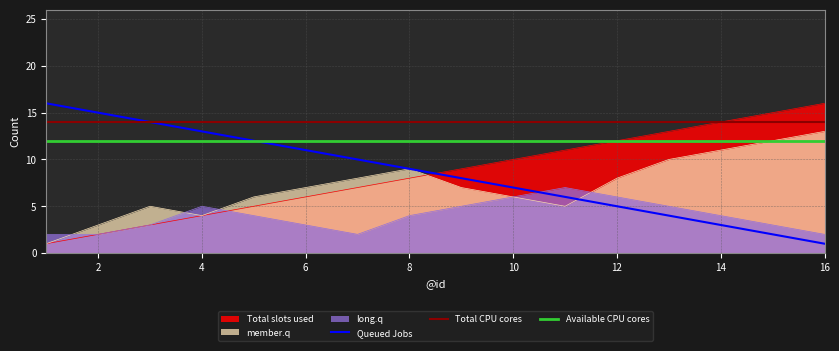

What is the maximum value shown in the chart?

16